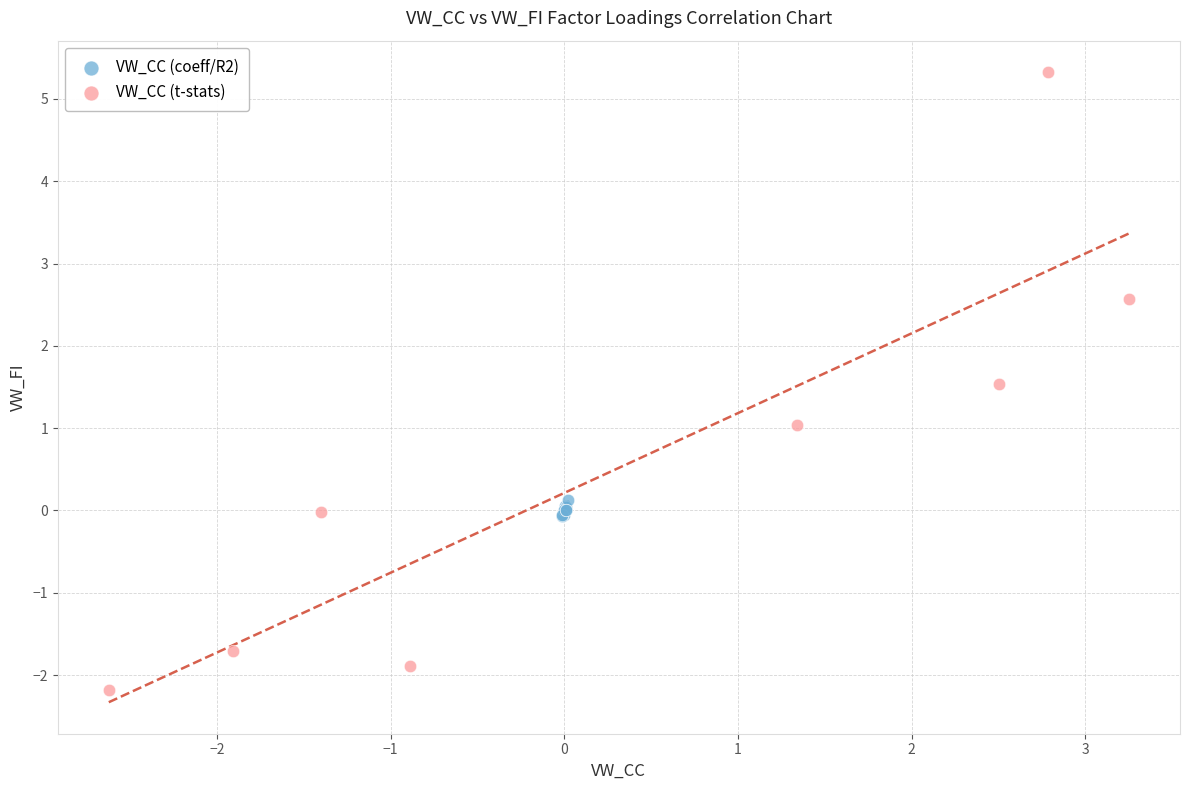

Which series reaches the minimum Y coordinate?

VW_CC (t-stats)